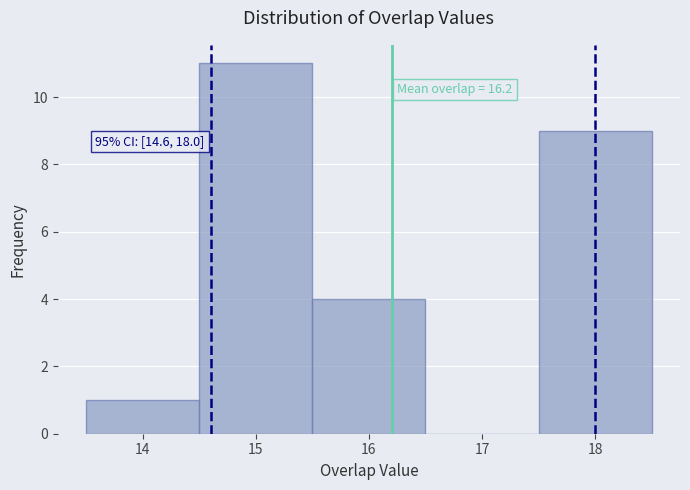

Over which range of the x-axis is the bar tallest?

14.5 to 15.5